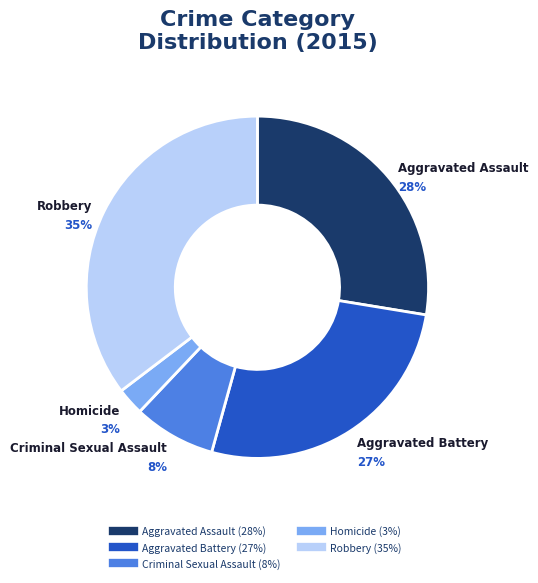

Between Homicide and Aggravated Assault, which is larger?

Aggravated Assault